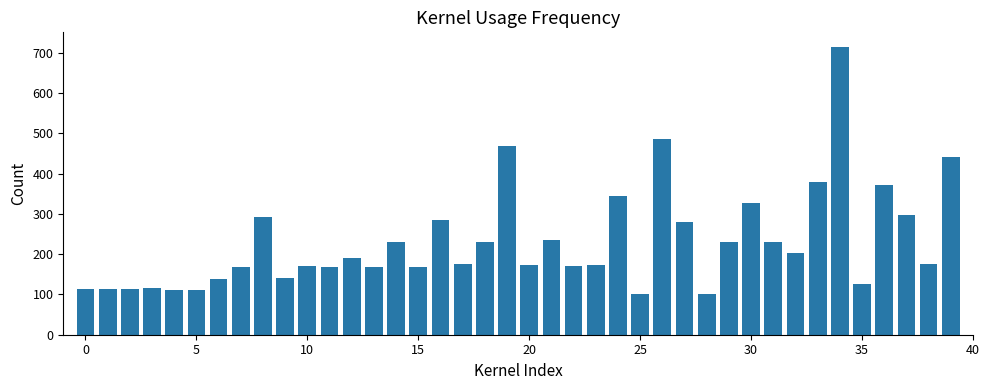

What is the maximum value shown in the chart?

715